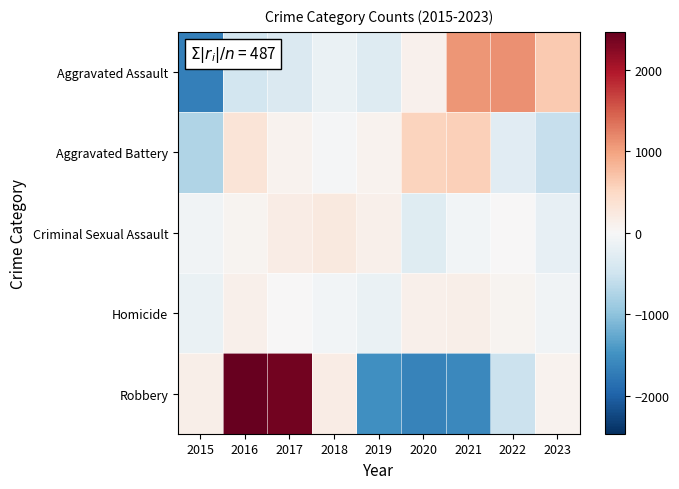

Reading left to right, what are all the values shown in this chart?

Aggravated Assault: 2015=-1677.1	2016=-445.1	2017=-364.1	2018=-156.1	2019=-316.1	2020=105.9	2021=1084.9	2022=1123.9	2023=643.9
Aggravated Battery: 2015=-747.1	2016=319.9	2017=78.9	2018=-31.1	2019=90.9	2020=553.9	2021=580.9	2022=-275.1	2023=-571.1
Criminal Sexual Assault: 2015=-82.1	2016=70.9	2017=189.9	2018=243.9	2019=133.9	2020=-298.1	2021=-60.1	2022=2.9	2023=-201.1
Homicide: 2015=-161.4	2016=128.6	2017=14.6	2018=-68.4	2019=-159.4	2020=129.6	2021=146.6	2022=62.6	2023=-92.4
Robbery: 2015=140.0	2016=2462.0	2017=2382.0	2018=183.0	2019=-1503.0	2020=-1643.0	2021=-1580.0	2022=-533.0	2023=92.0